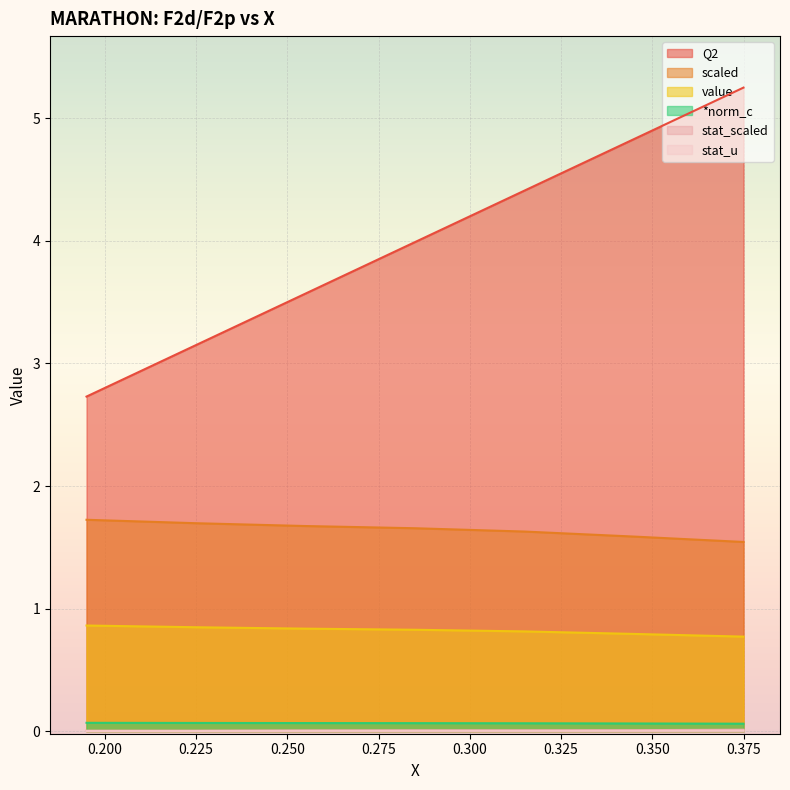

Where is Q2 nearest to the value 3?

0.225